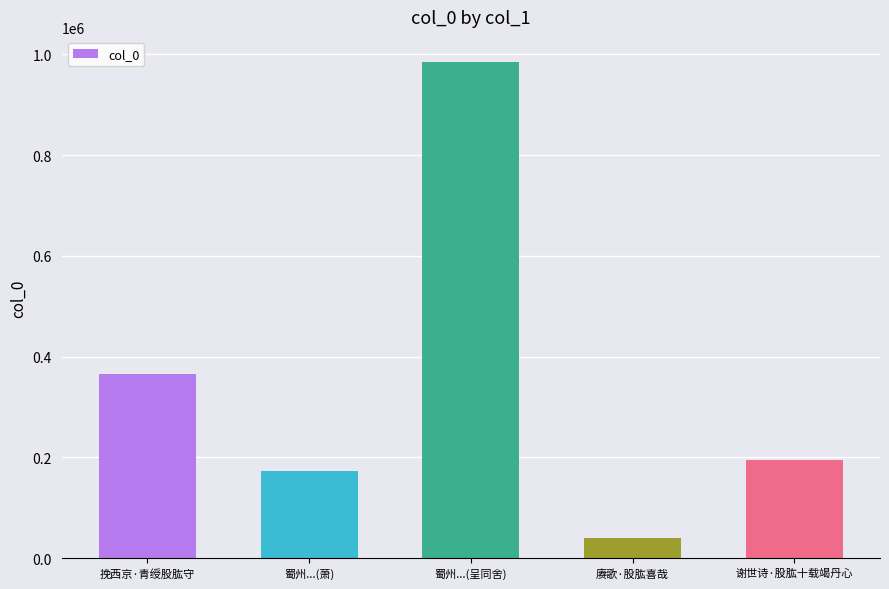

Reading left to right, extract all data points from this chart.

挽西京·青绶股肱守=364459	蜀州...(萧)=173892	蜀州...(呈同舍)=985242	赓歌·股肱喜哉=39121	谢世诗·股肱十载竭丹心=194616